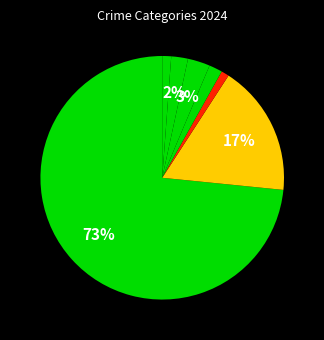

Which slice is the smallest?

Arson